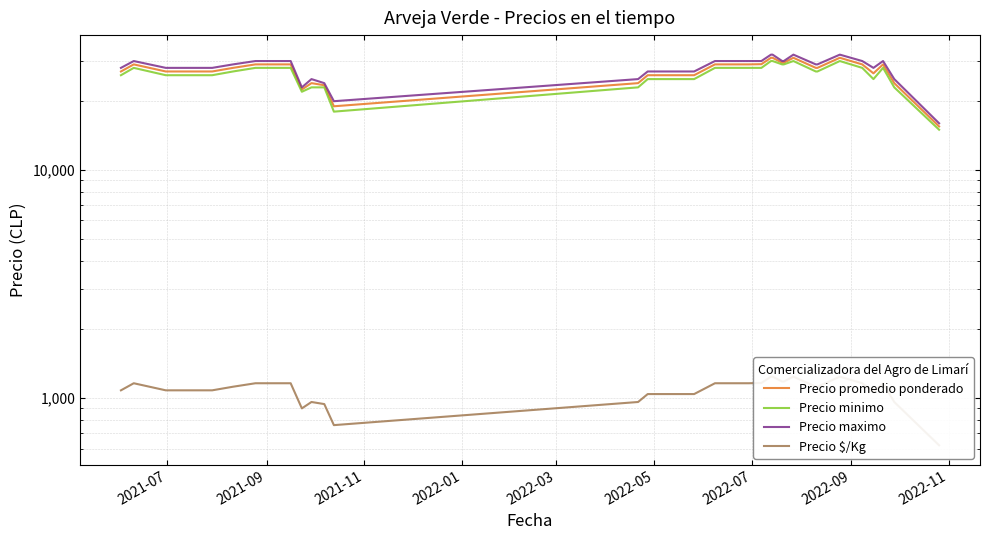

In Precio minimo, how many points are lower than both neighbors (excluding endpoints)?

3